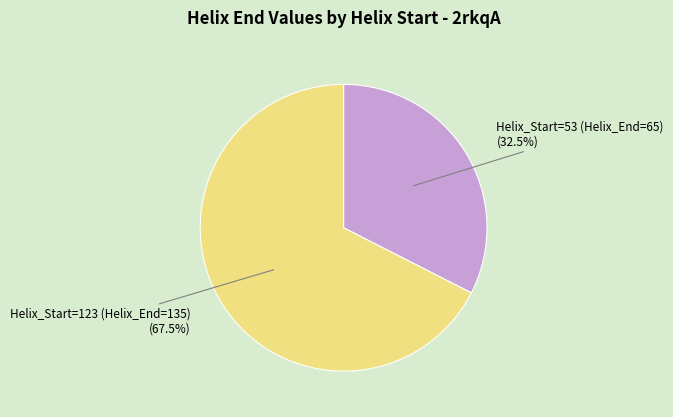

Count the number of slices in the pie.

2